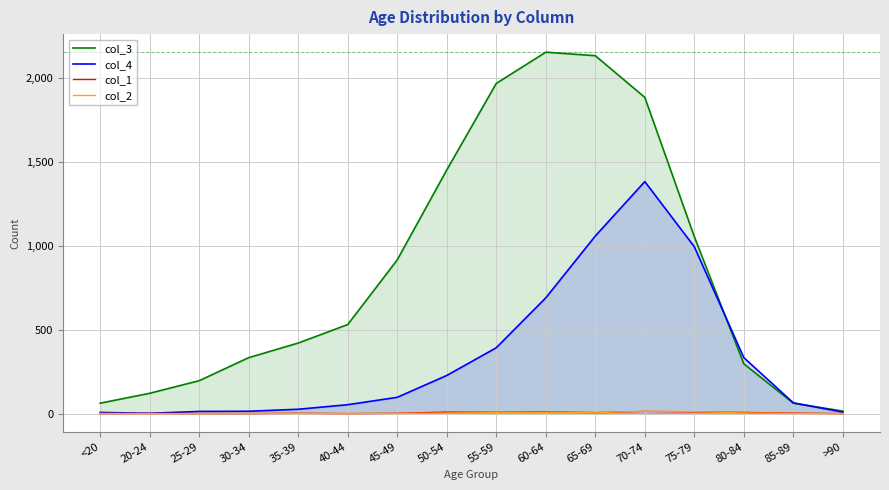

What position from the left is 35-39?

5